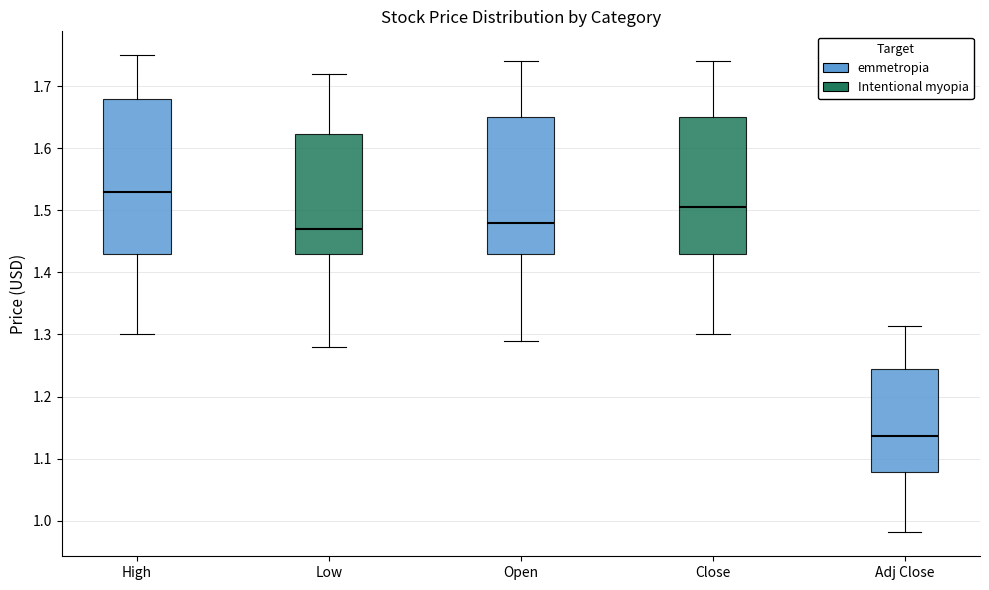

Where does the lower whisker of the box for High end on the y-axis? The values are not printed on the chart, so give them approximately, as read against the axis.

1.30